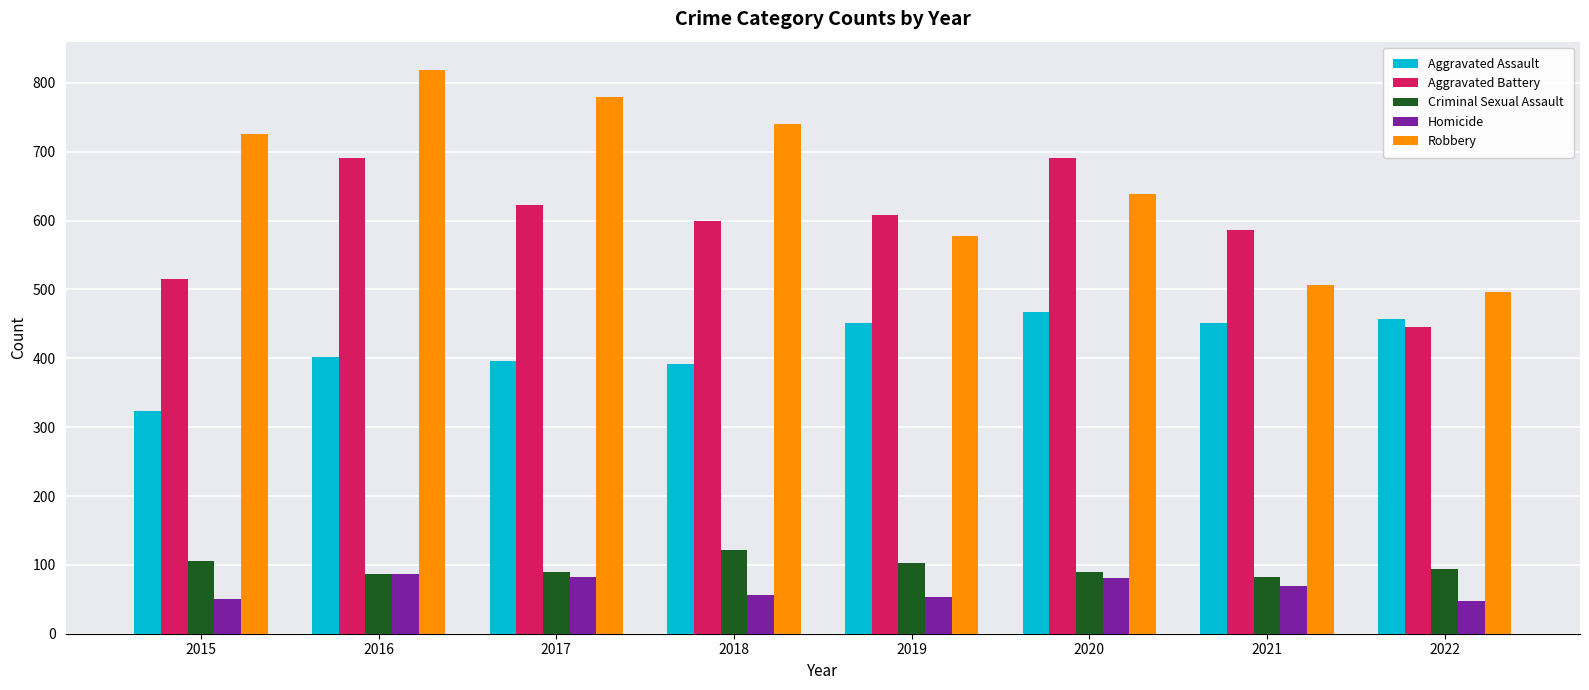

Which series has the largest range (max minus min)?

Robbery